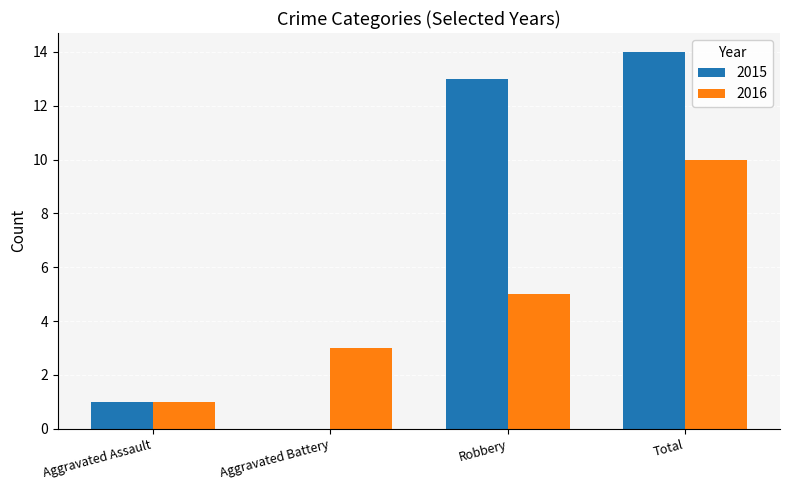

The value of 2016 at Aggravated Assault is 0. True or false?

False